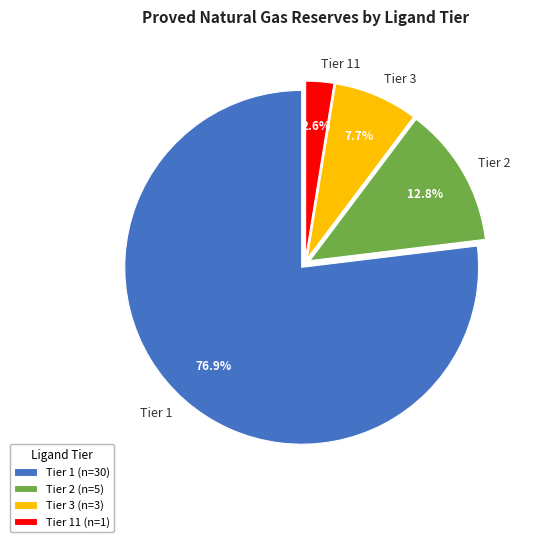

Which has a higher value, Tier 1 or Tier 3?

Tier 1